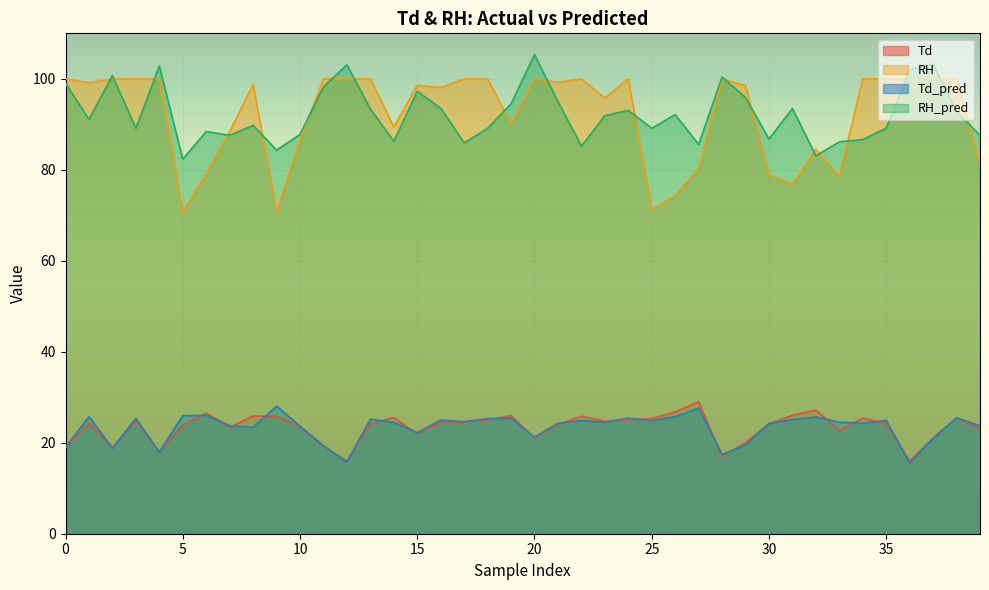

Which category has the highest value in the Td_pred series?

9